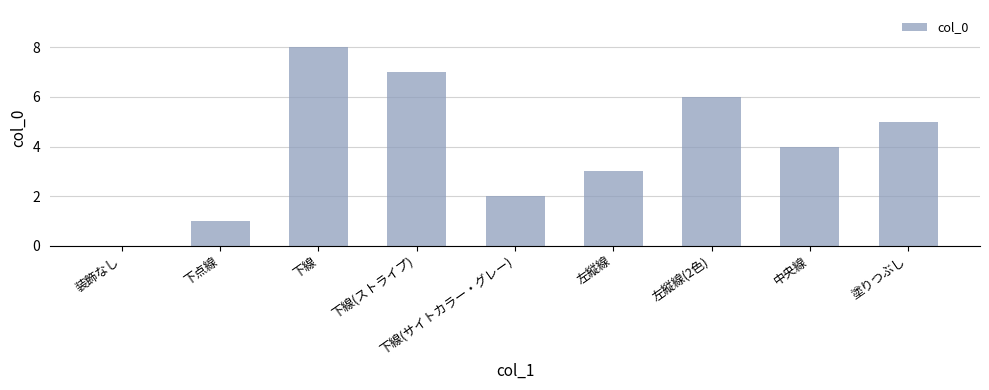

What is the change in value from 左縦線 to 中央線?

+1